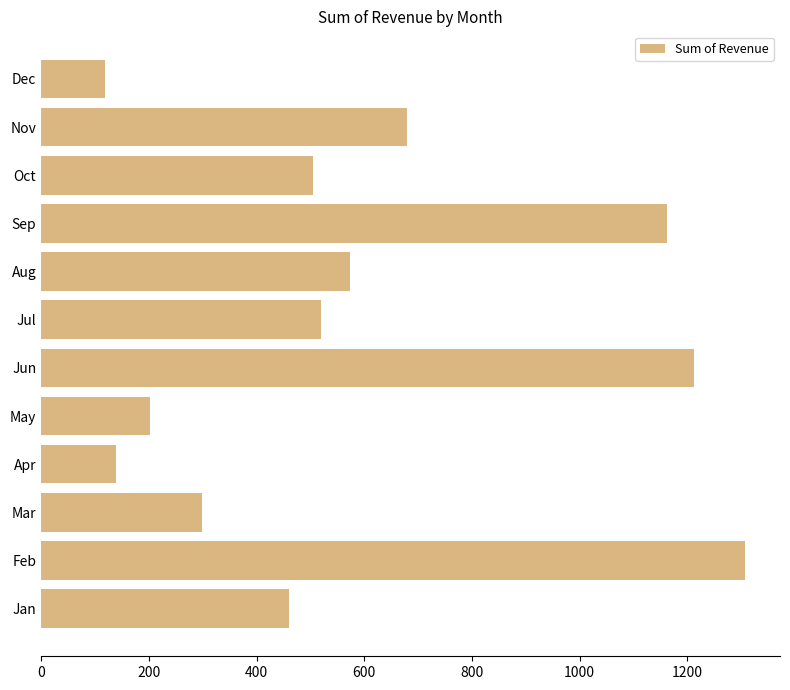

What is the sum of all values?

7173.5